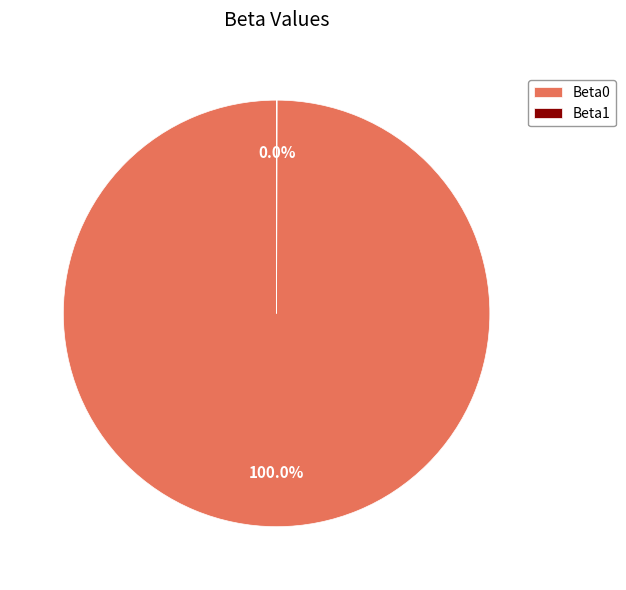

Does any single category account for the majority?

Yes